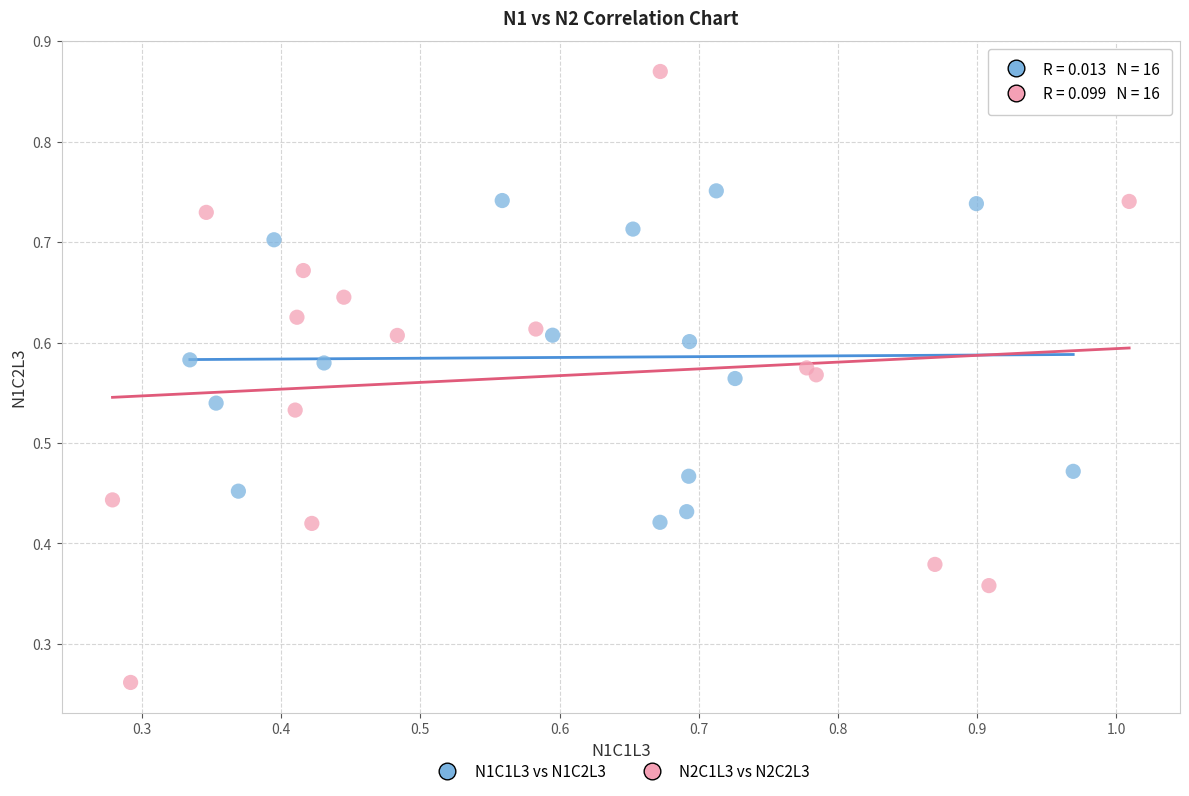

Which series contains the highest Y value?

N2C1L3 vs N2C2L3